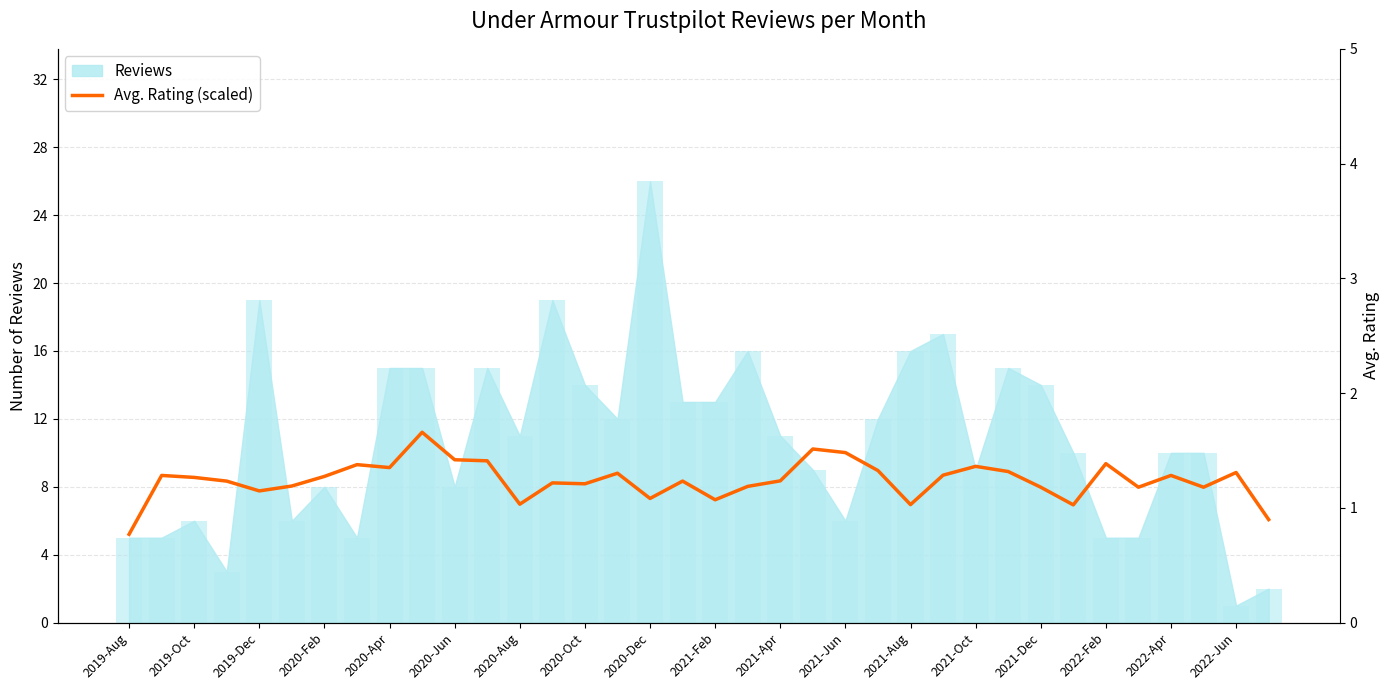

The Avg. Rating (scaled) series shows 13.9 at 2020-Oct. True or false?

False